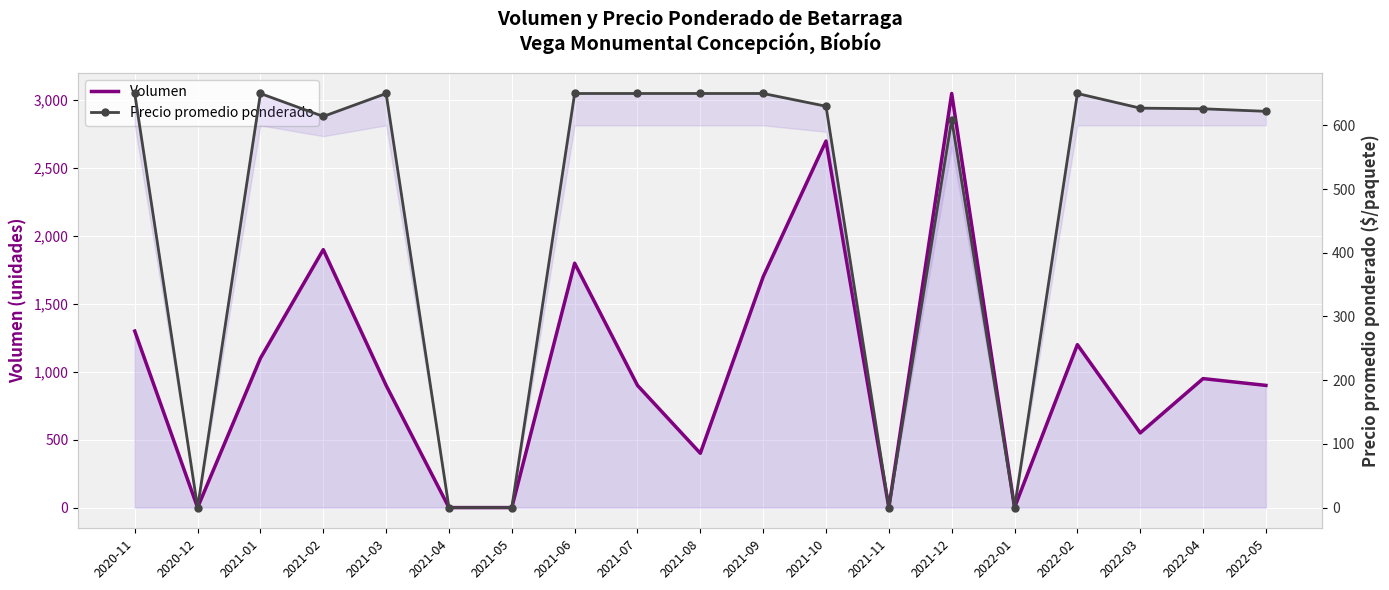

The Precio promedio ponderado series shows 0 at 2021-11. True or false?

True